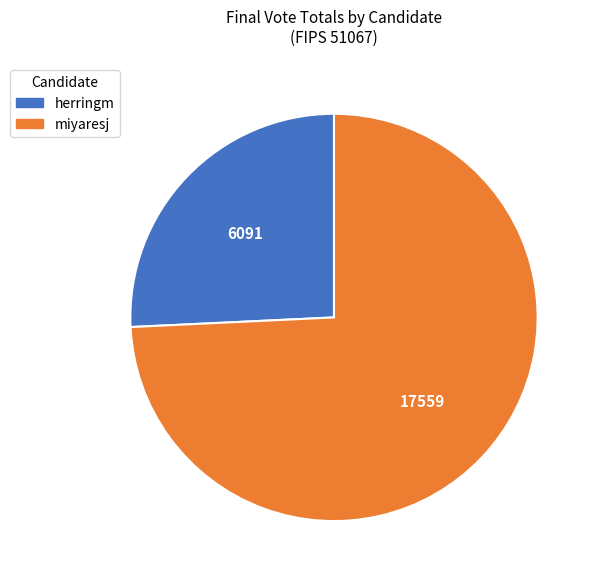

What is the ratio of the value at herringm to the value at miyaresj?

0.3